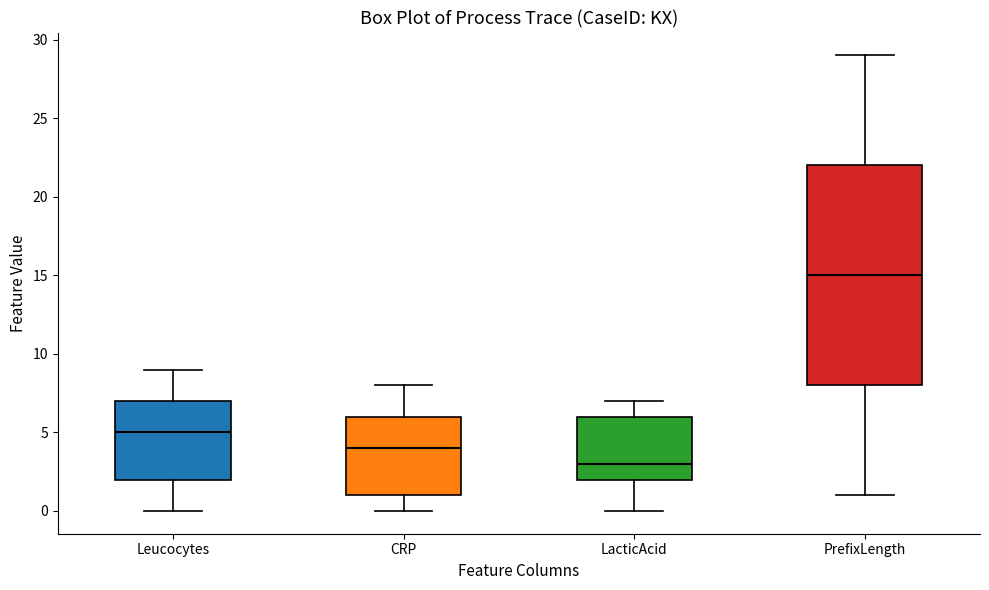

Reading left to right, transcribe this box plot: for each box, give where its median line is, the range the box spans, and where its two whiskers end, as read against the y-axis. The values are not printed on the chart, so give them approximately, as read against the axis.

Leucocytes: median 5, box 2 to 7, whiskers 0 to 9
CRP: median 4, box 1 to 6, whiskers 0 to 8
LacticAcid: median 3, box 2 to 6, whiskers 0 to 7
PrefixLength: median 15, box 8 to 22, whiskers 1 to 29